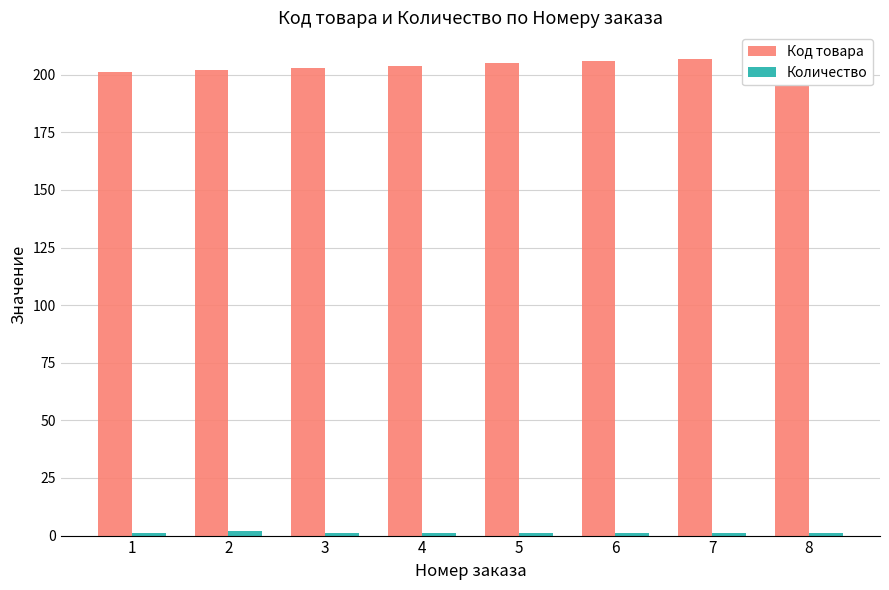

At which category is the sum across all series the highest?

8